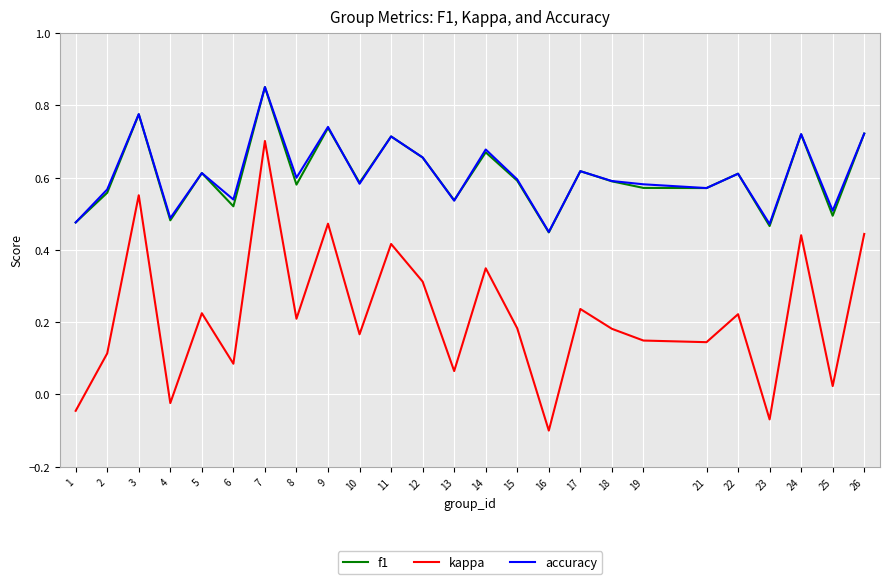

Which category has the highest value in the accuracy series?

7